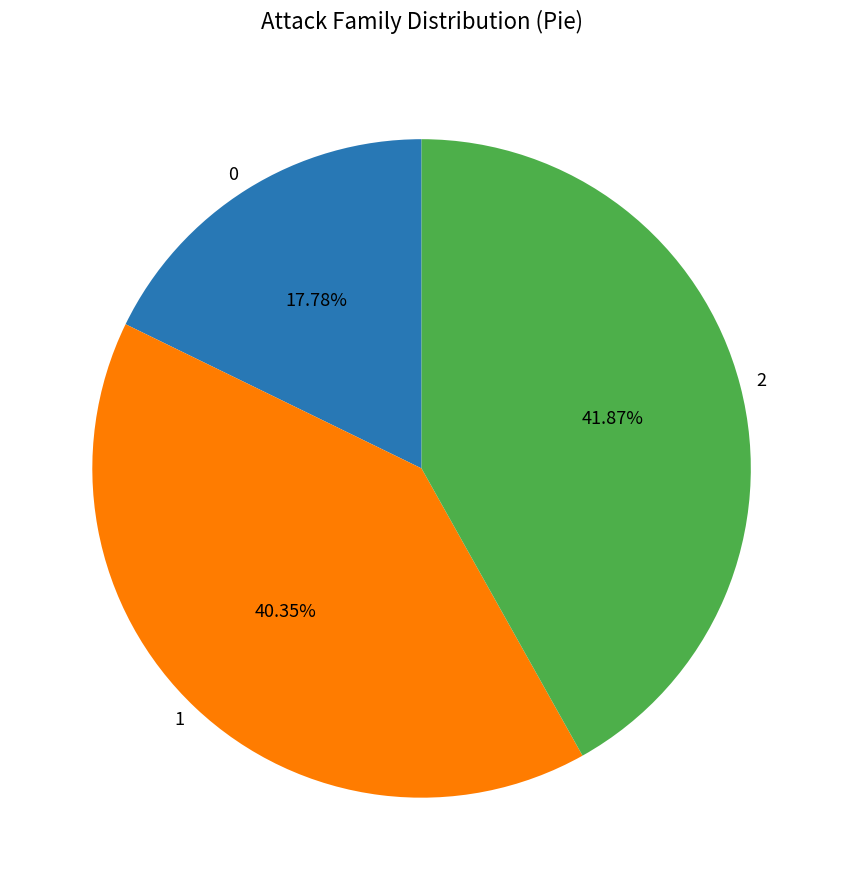

To the nearest percent, what is the difference between the largest and smallest slice percentages?

24%